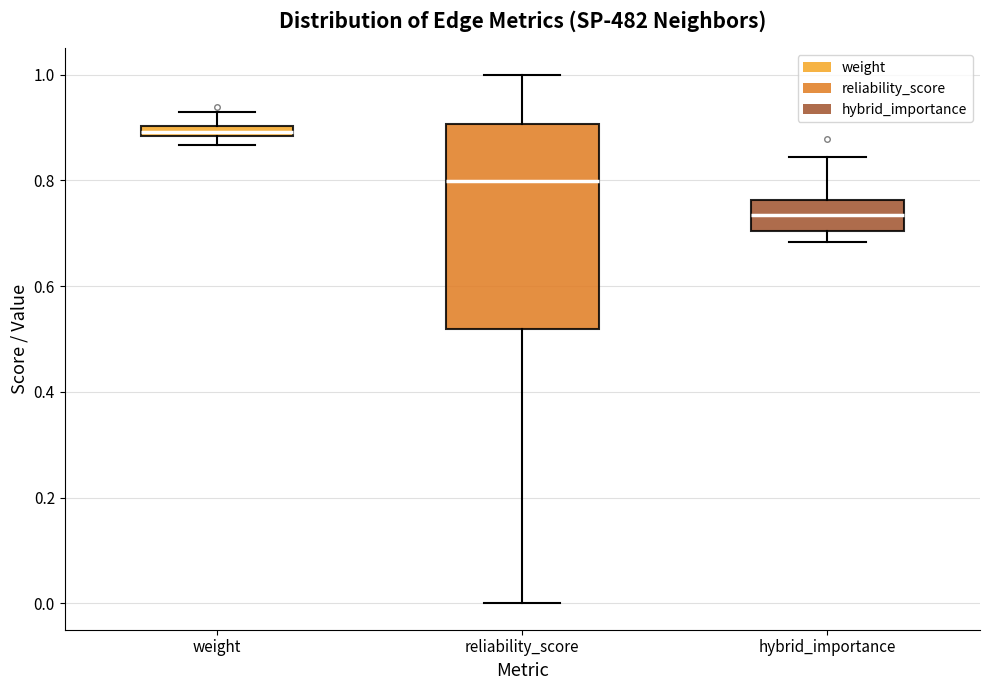

Where does the median line of the box for hybrid_importance sit on the y-axis? The values are not printed on the chart, so give them approximately, as read against the axis.

0.74